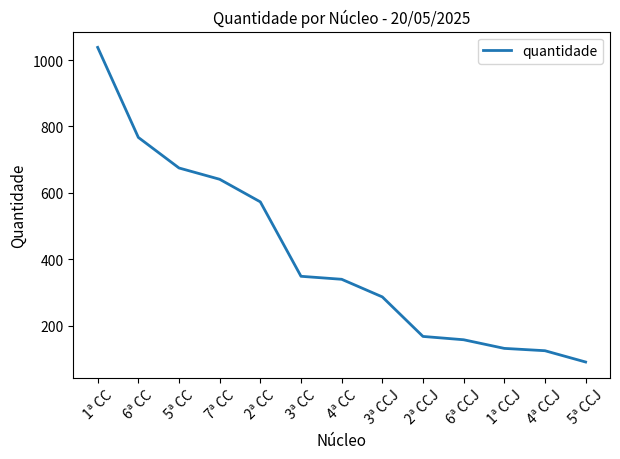

What is the average value?

411